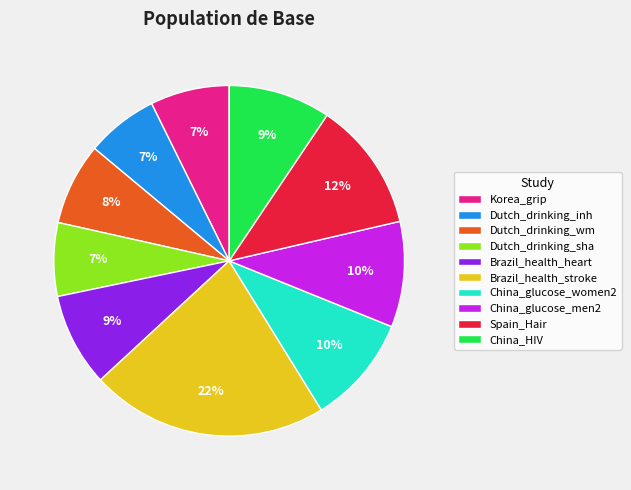

Which category has the biggest portion of the pie?

Brazil_health_stroke